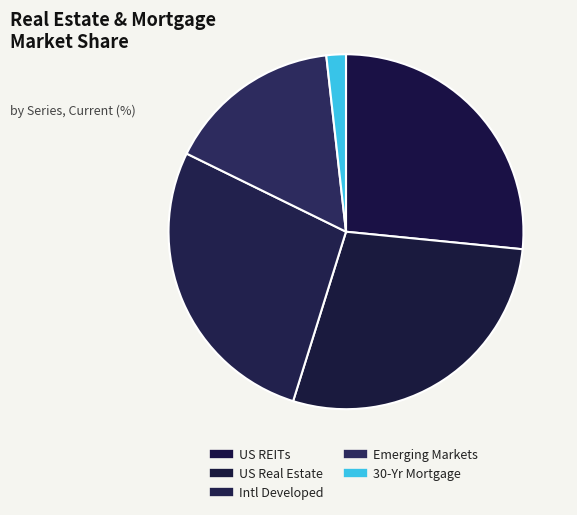

True or false: US REITs accounts for 15% of the total.

False